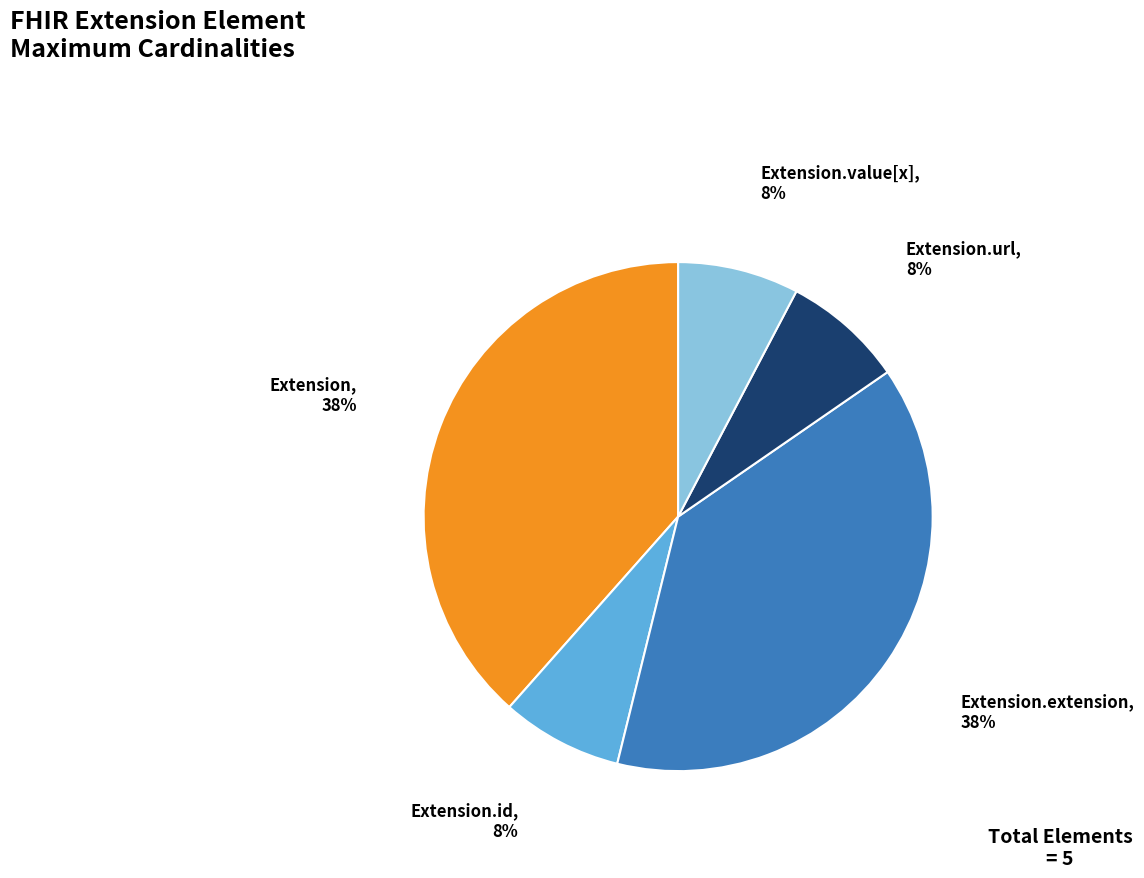

To the nearest percent, what is the average slice percentage?

20%